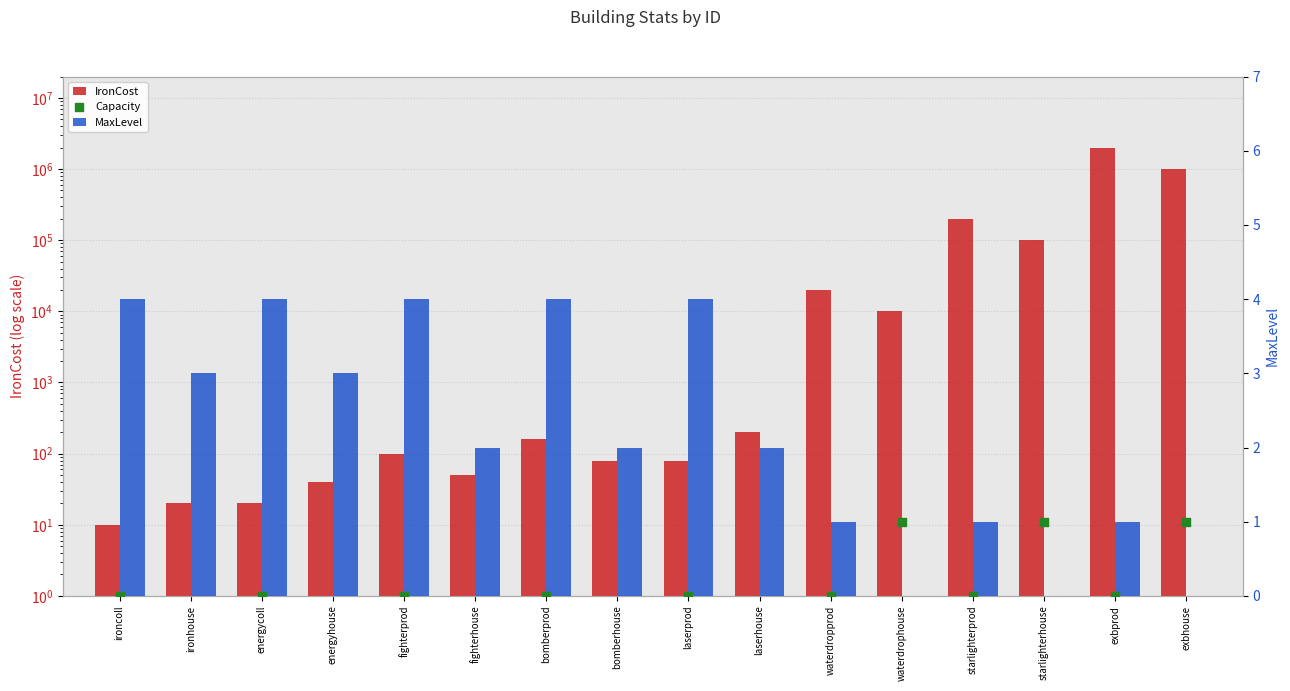

At which category is the sum across all series the highest?

exbprod